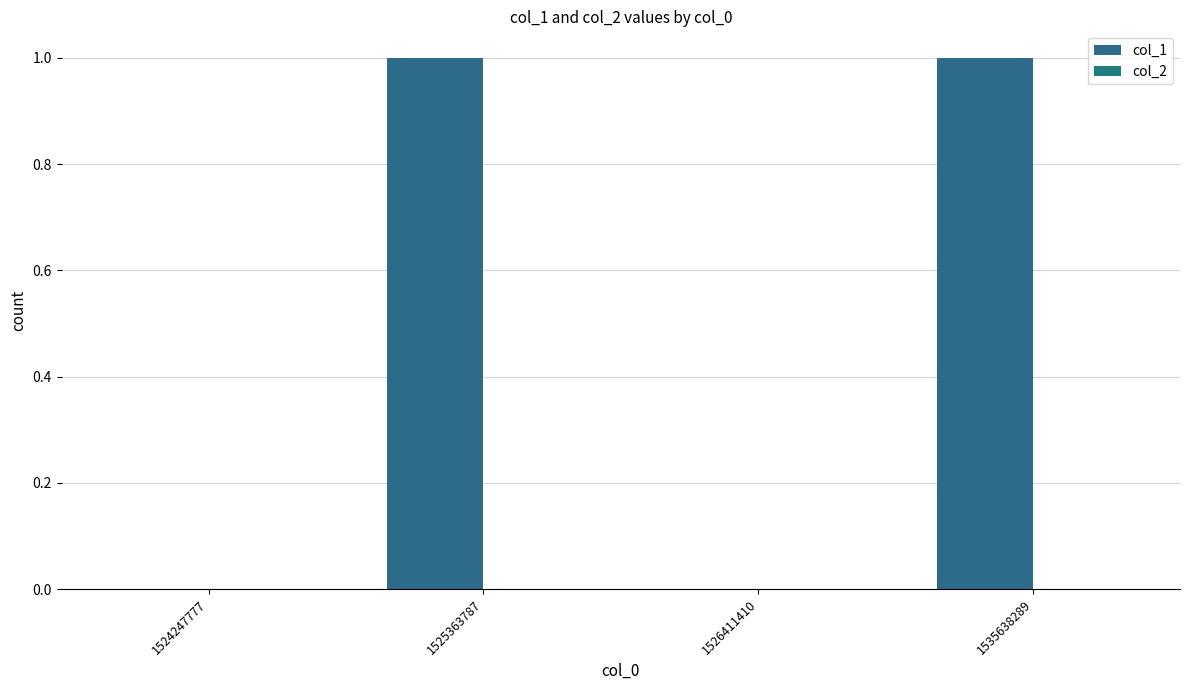

Are the bars horizontal?

No